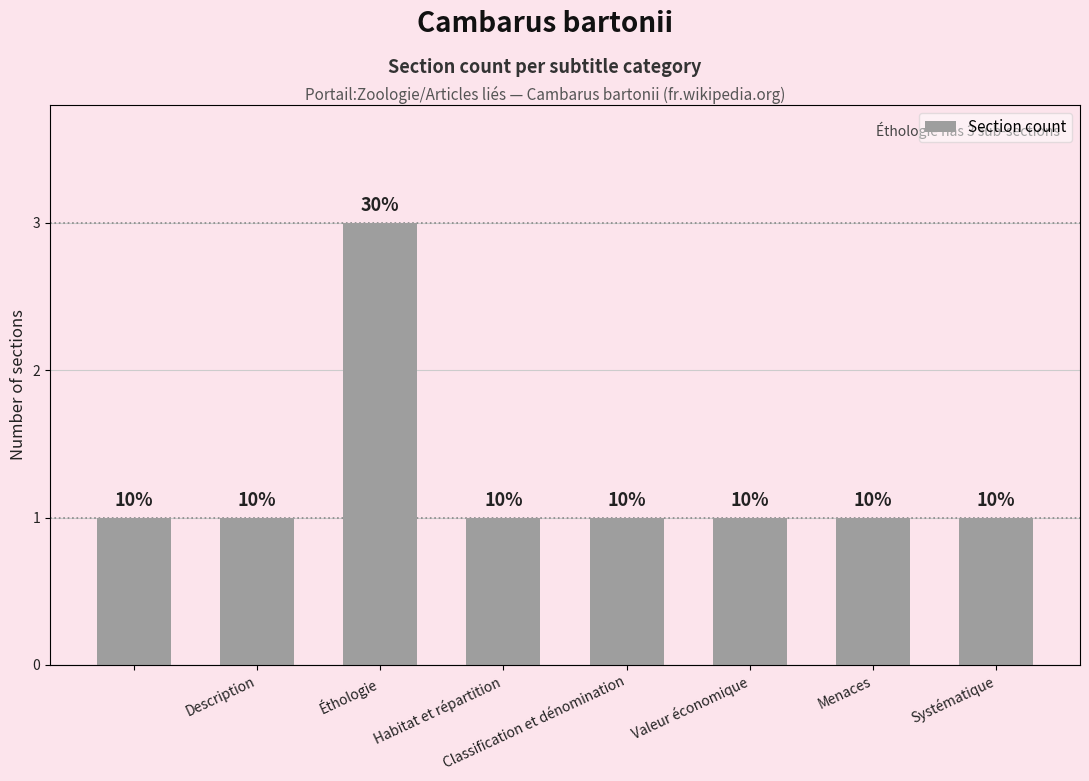

Between Classification et dénomination and Valeur économique, which is larger?

Classification et dénomination